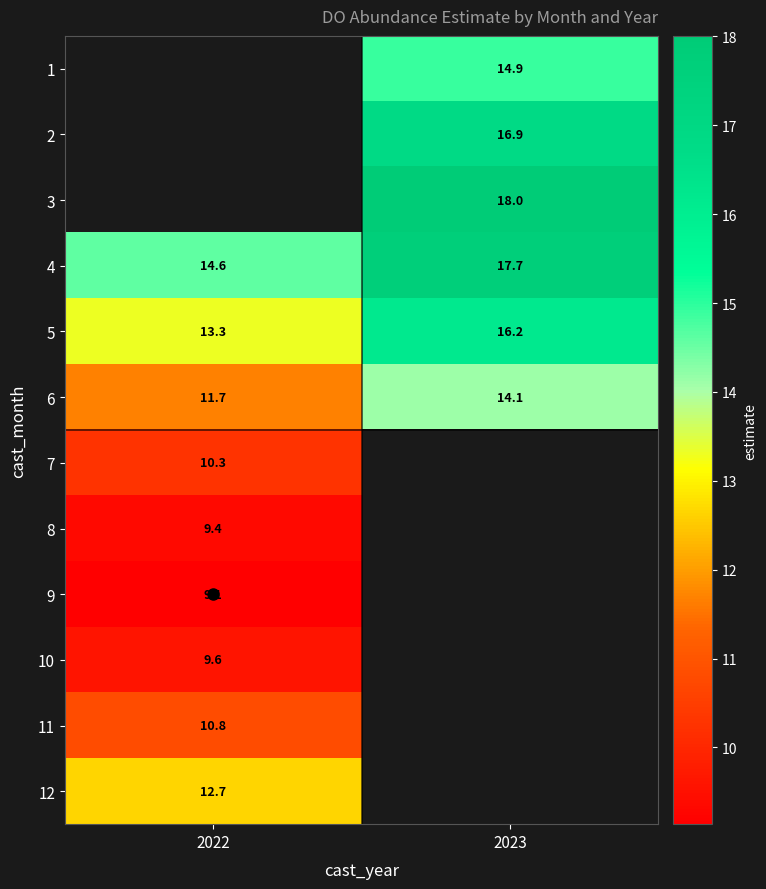

What is the maximum value shown in the chart?

18.0